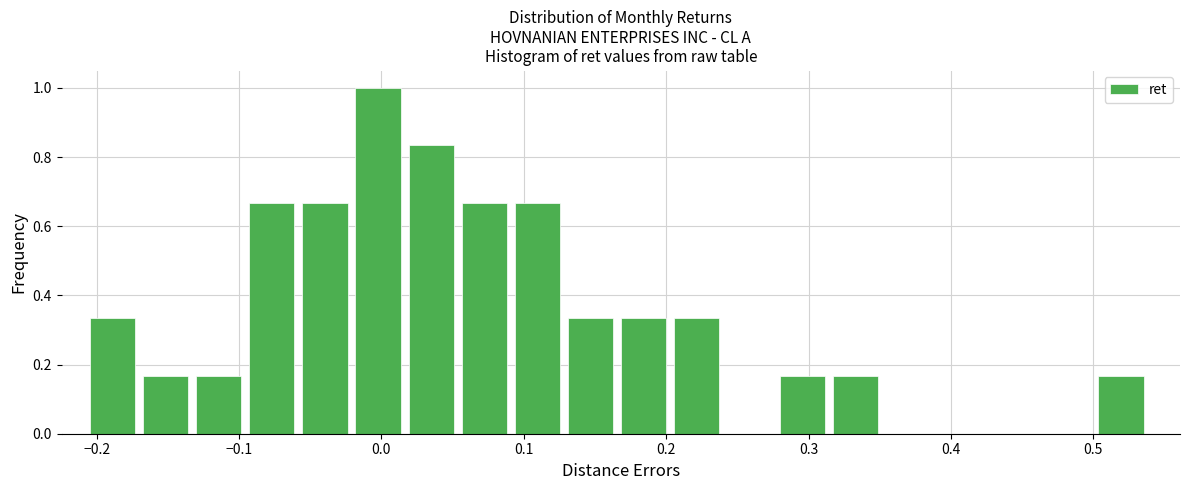

Around what value on the x-axis is the tallest bar? Give the approximate position of its centre, as read against the axis.

0.00